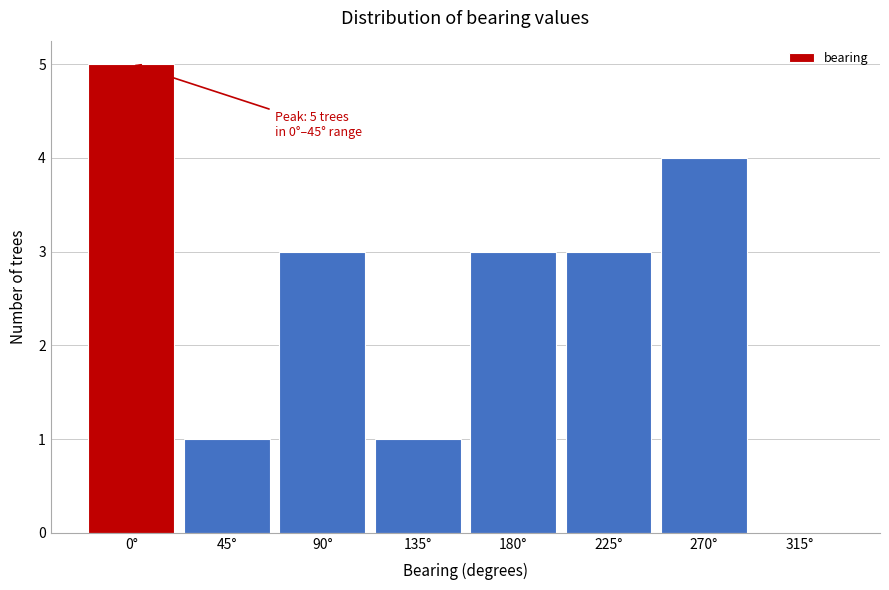

Reading right to left, transcribe all the data shown in this chart.

315°=0	270°=4	225°=3	180°=3	135°=1	90°=3	45°=1	0°=5